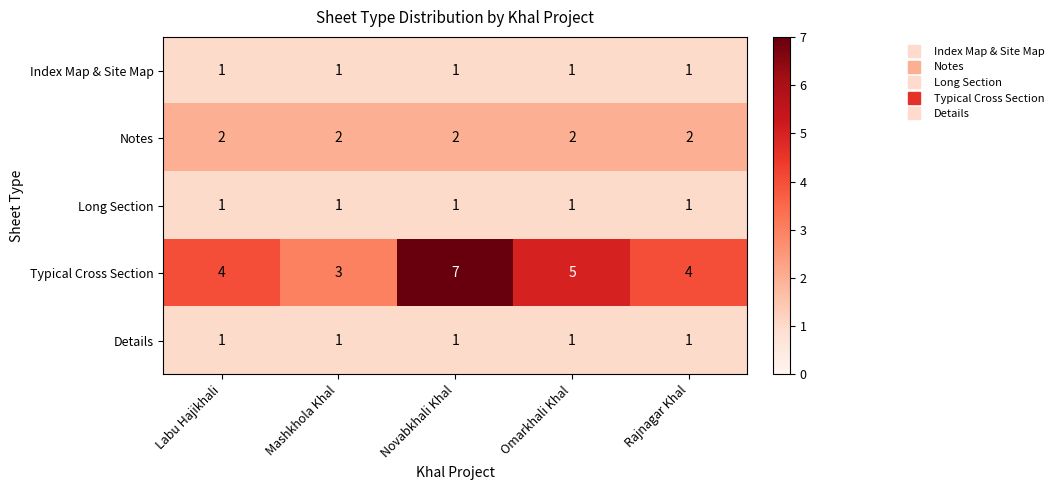

How many data points does each series have?

5